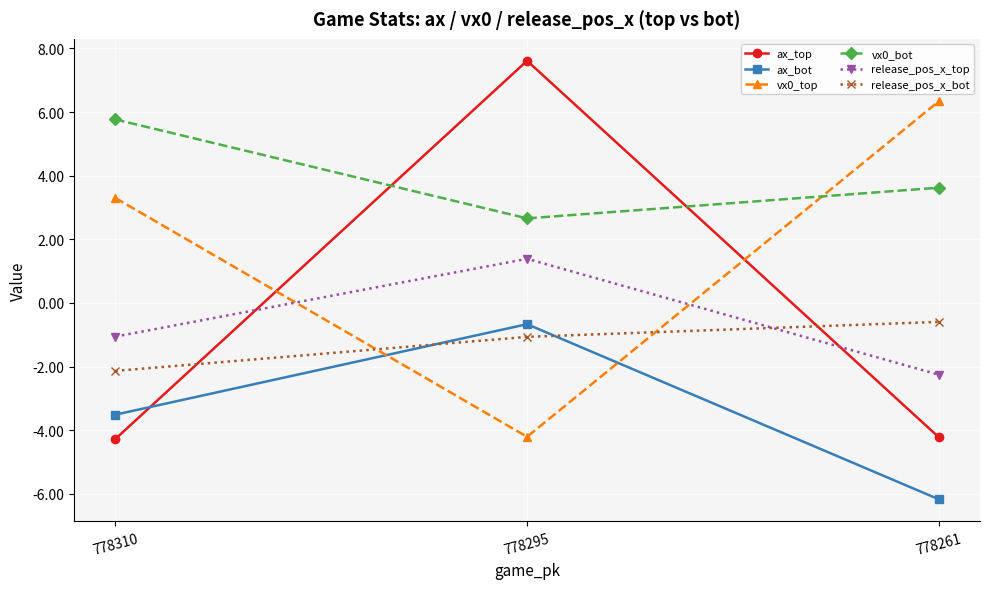

Which series has the widest spread of values?

ax_top